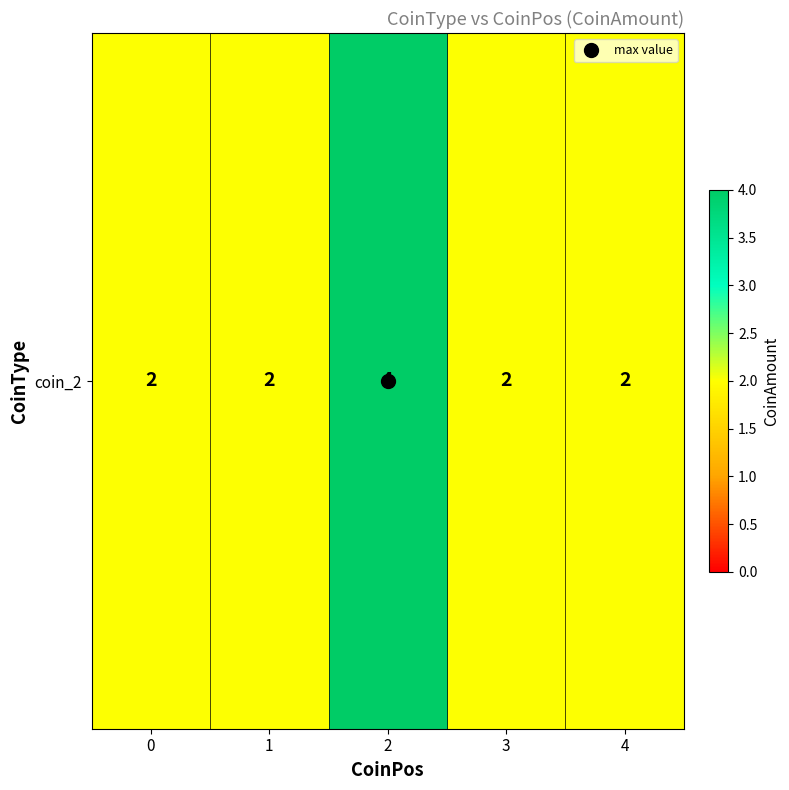

List the labels in order of value, largest first.

2, 0, 1, 3, 4